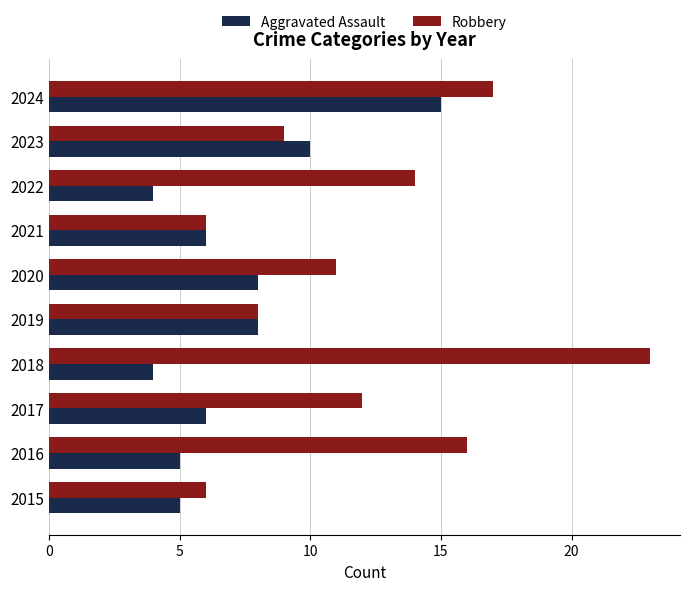

Is the value of Robbery at 2022 greater than the value of Aggravated Assault at 2022?

Yes